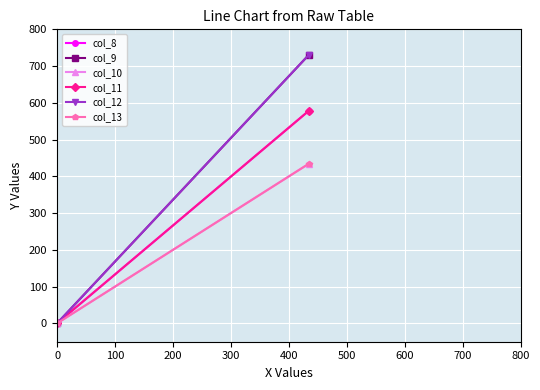

What are all the series names shown in the legend?

col_8, col_9, col_10, col_11, col_12, col_13